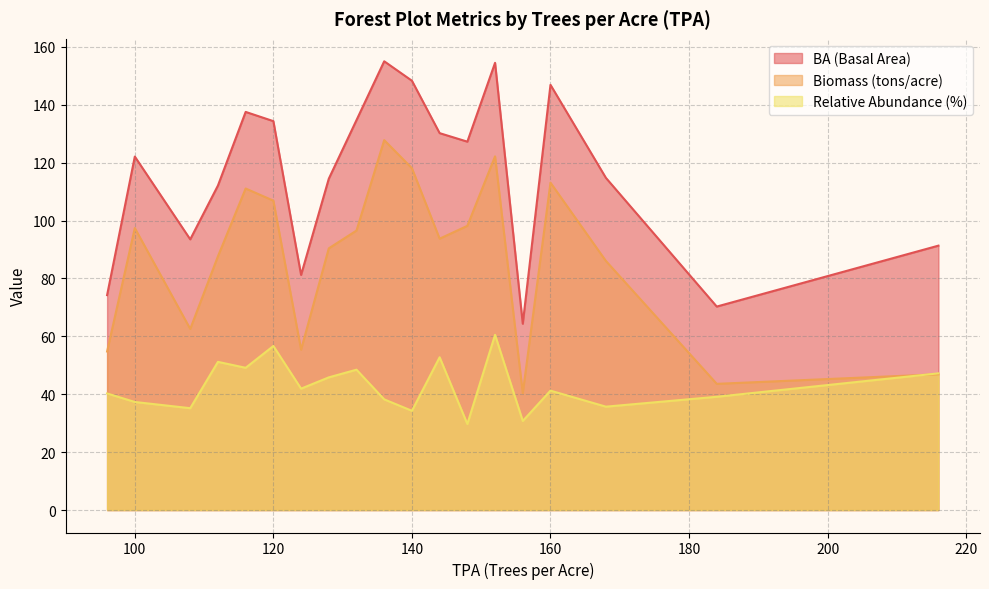

Where is the first local minimum for BA?

2